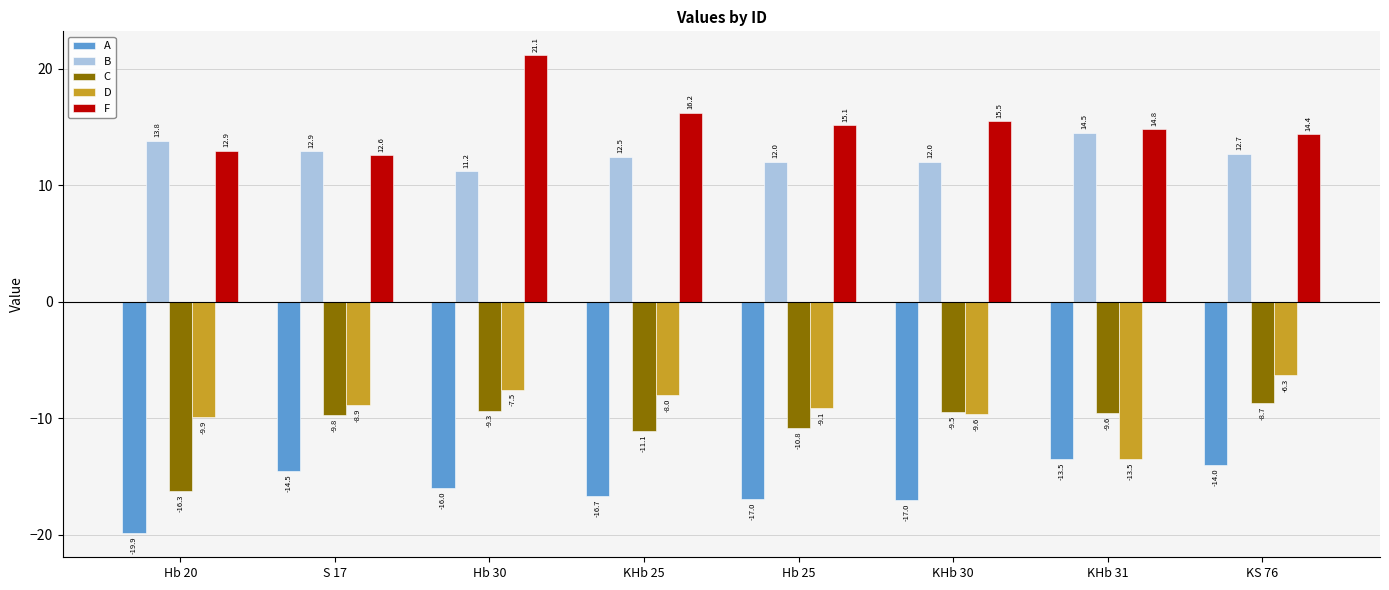

What is the highest value of the A series?

-13.5